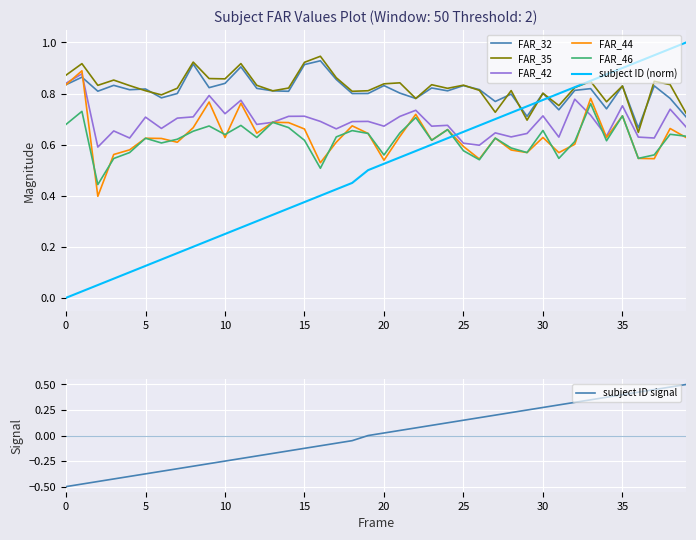

Is it true that FAR_32 equals 0.8 at 26?

True